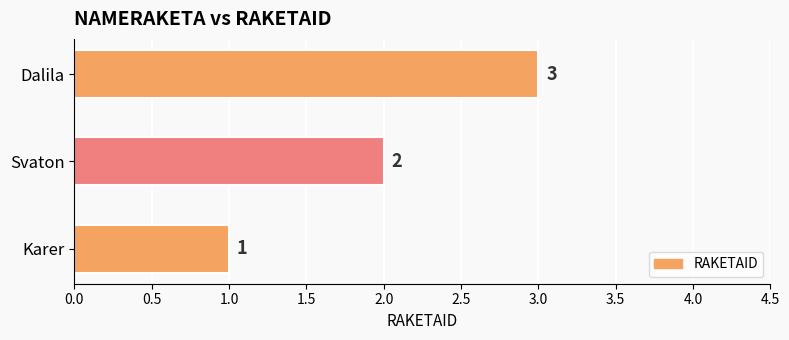

How many distinct data groups are displayed?

1